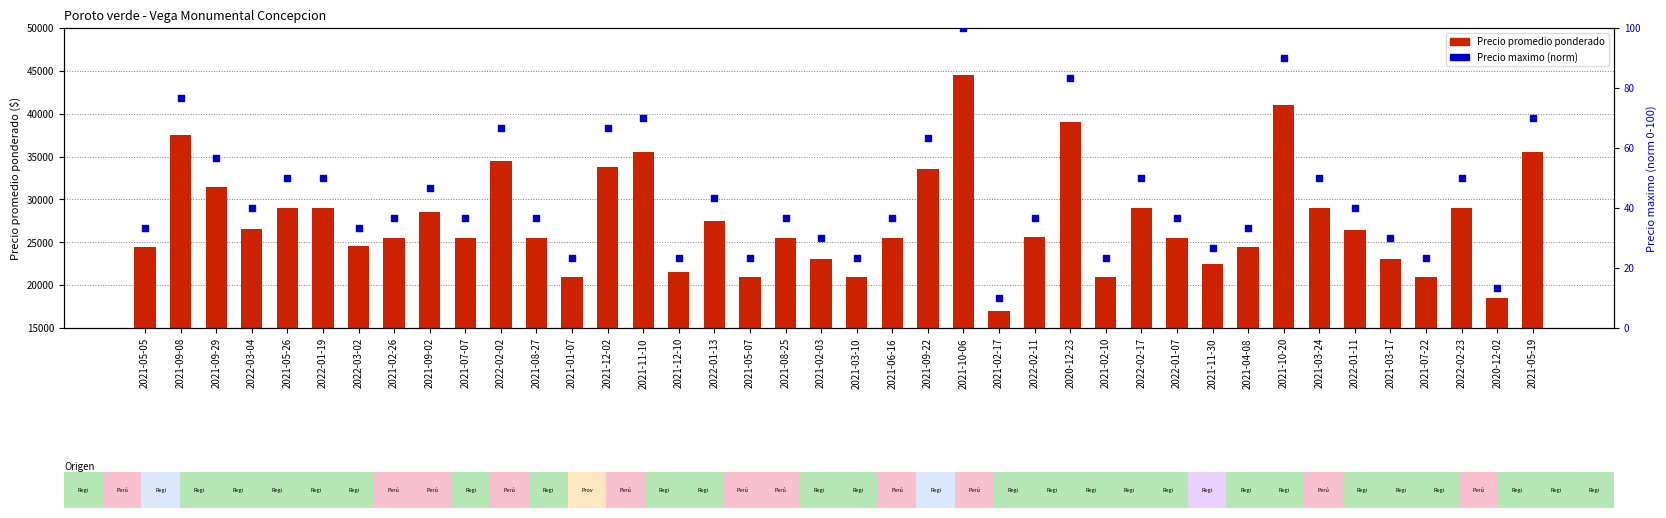

At which category is the sum across all series the highest?

2021-10-06